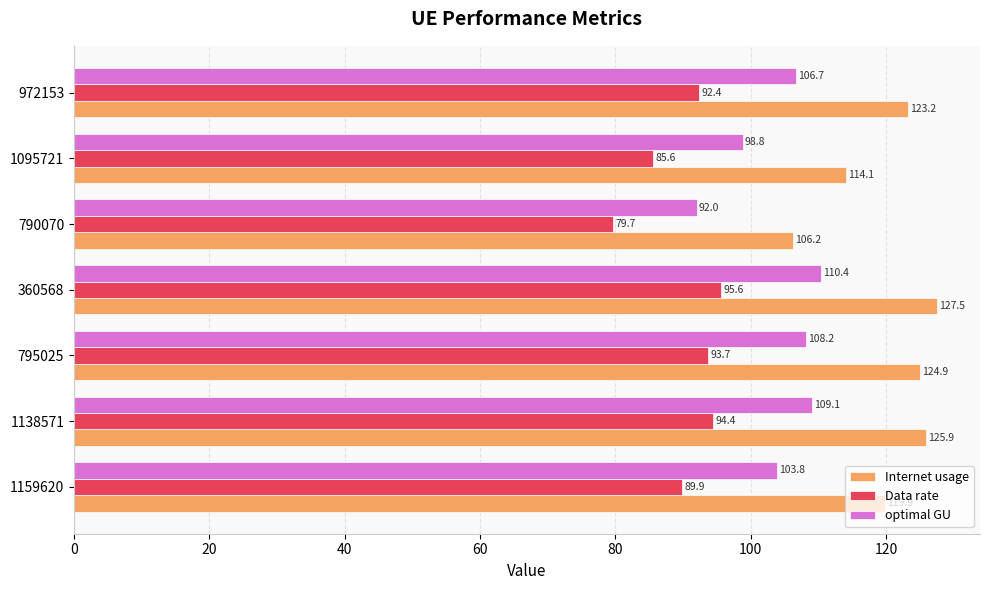

Read the Internet usage value at 1138571.

125.9